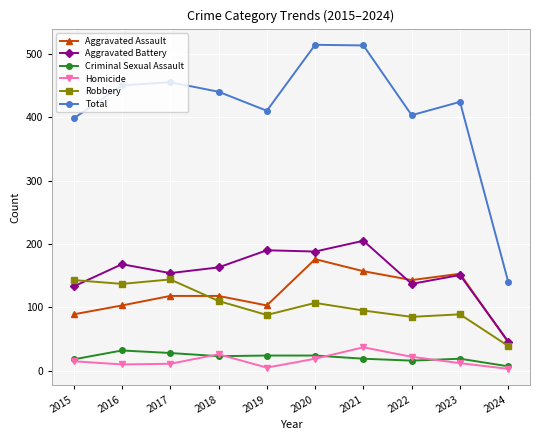

What is the difference between the maximum and second lowest values in the Robbery series?

59